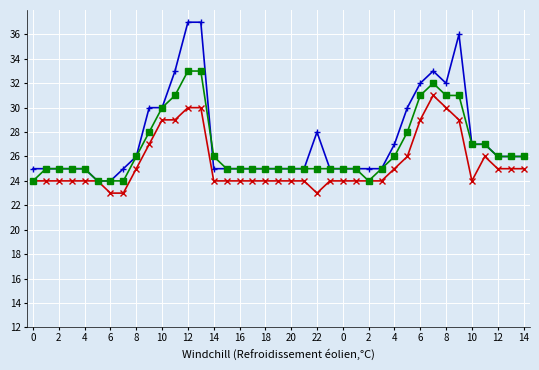

What is the maximum value shown in the chart?

37